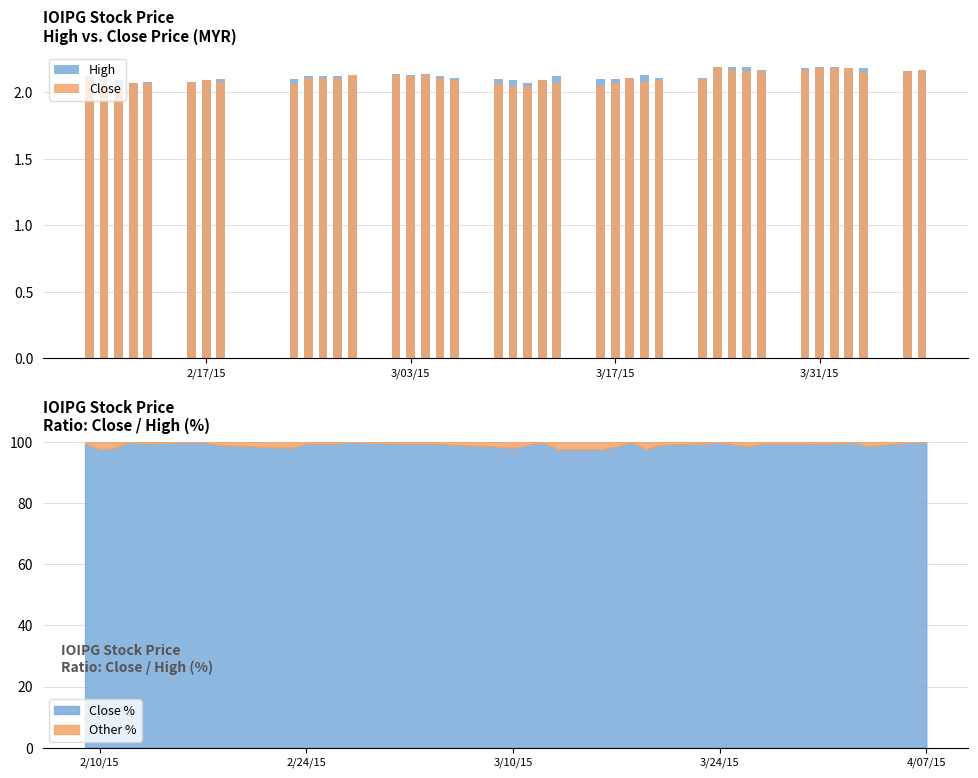

How many bars are there in each group?

2